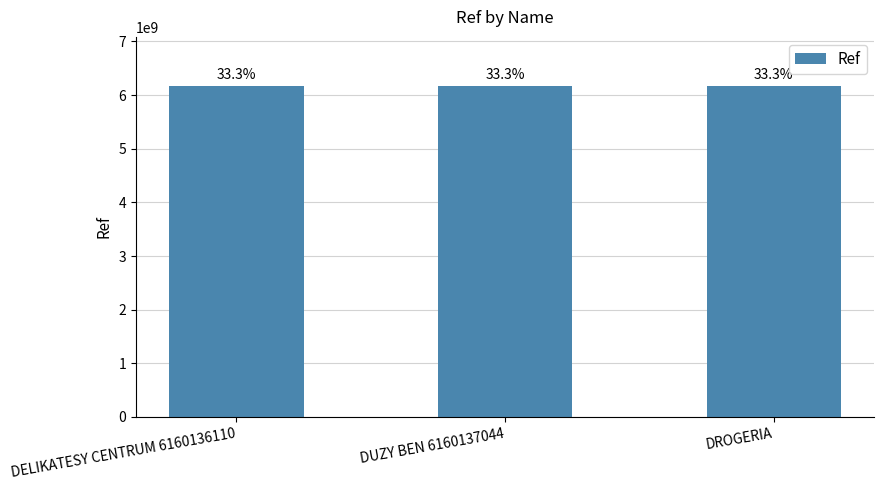

True or false: the data shows 10282424156 at DELIKATESY CENTRUM 6160136110.

False